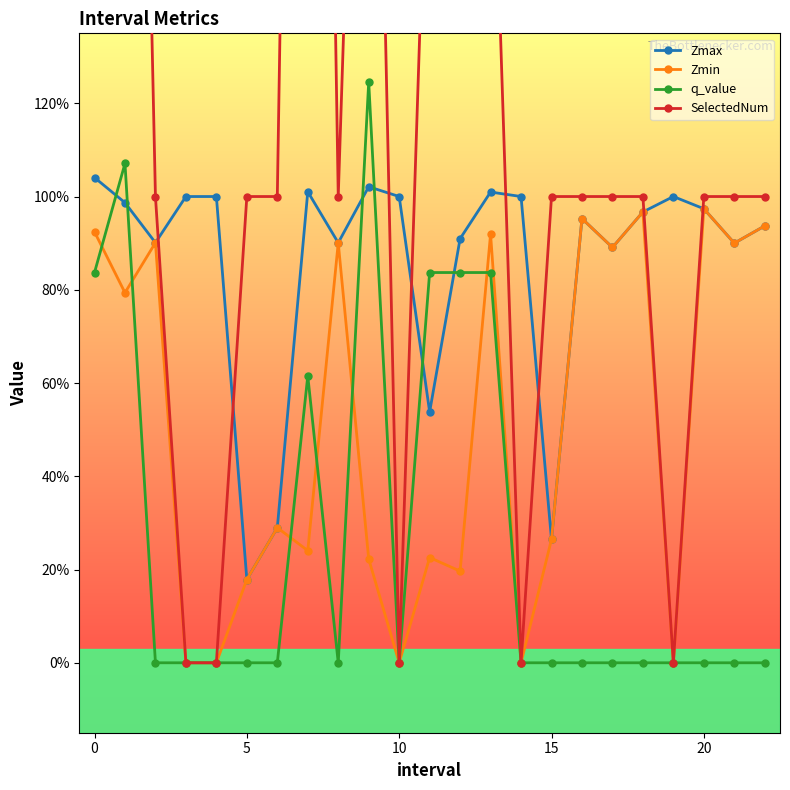

At how many categories does at least one series exceed 2?

3